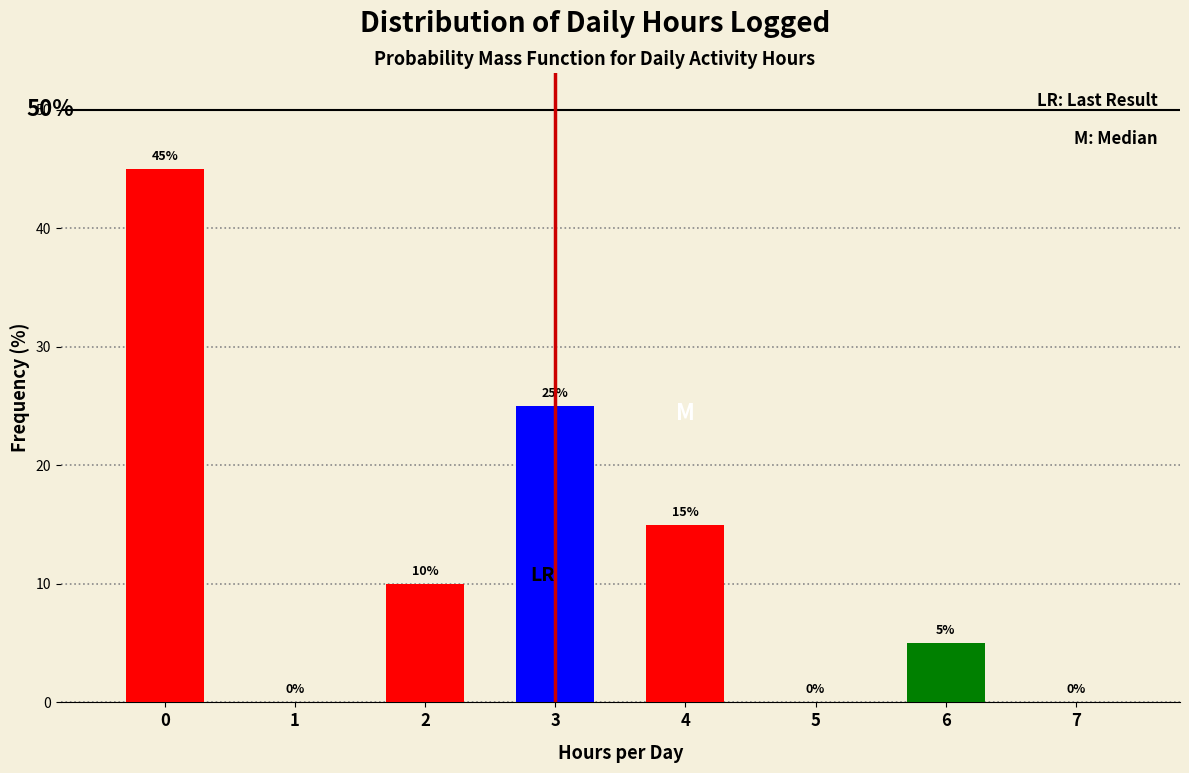

Reading right to left, what are all the values shown in this chart?

7=0	6=5	5=0	4=15	3=25	2=10	1=0	0=45